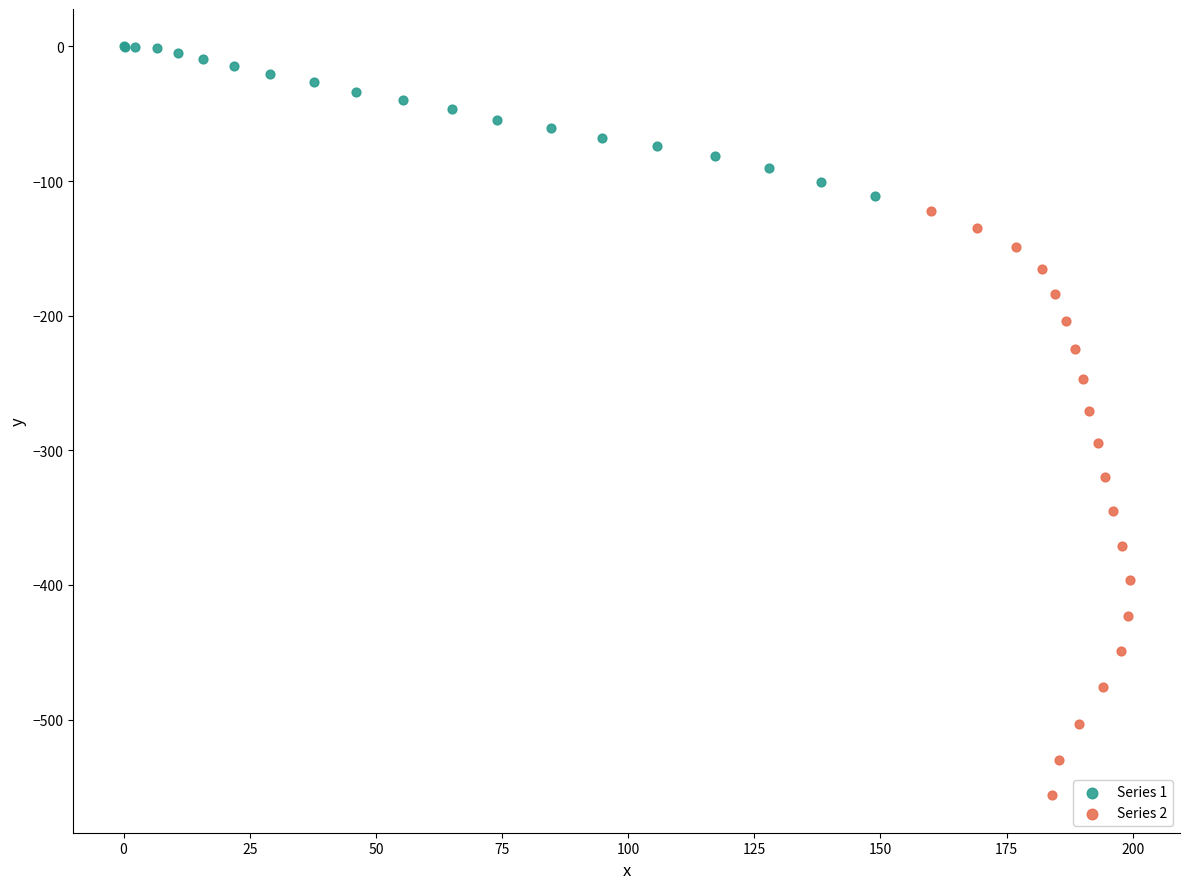

Which series reaches the maximum Y coordinate?

Series 1